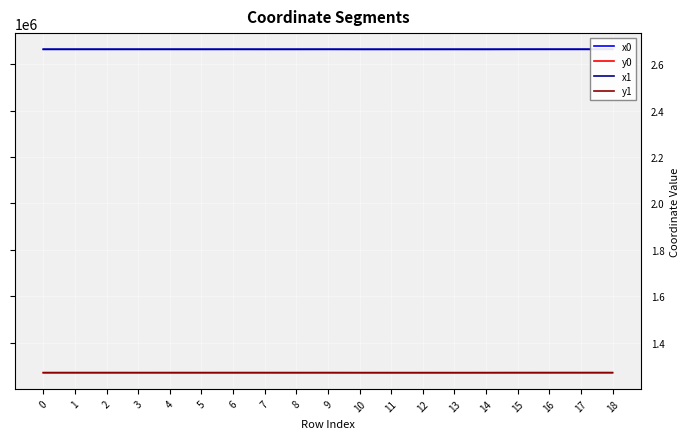

List the series in order of their peak value, lowest first.

y0, y1, x1, x0